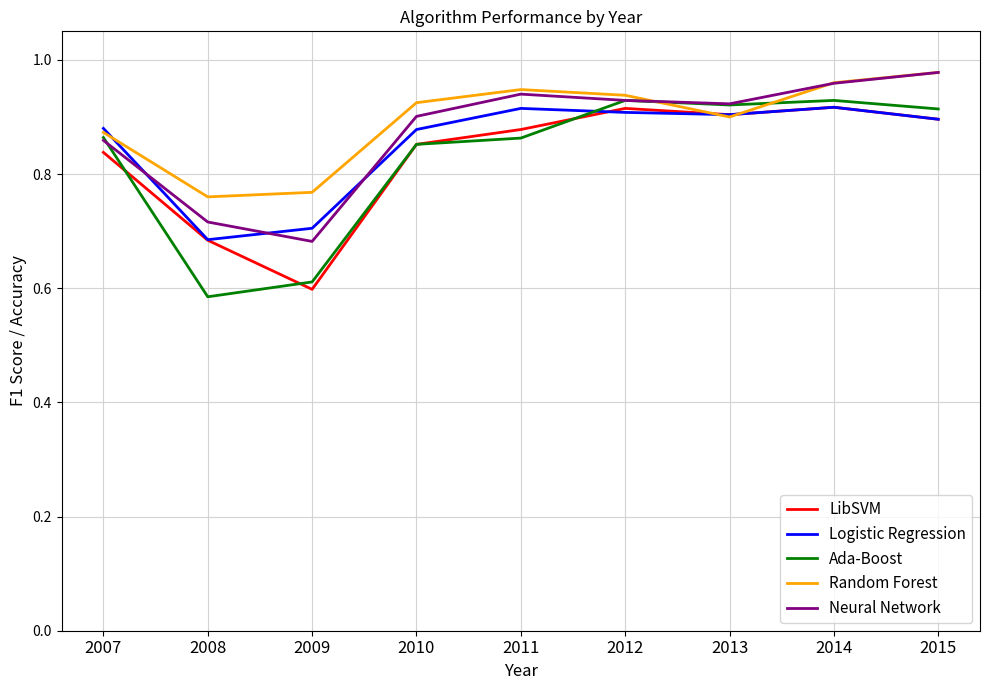

The value of Ada-Boost at 2008 is 0.6. True or false?

True